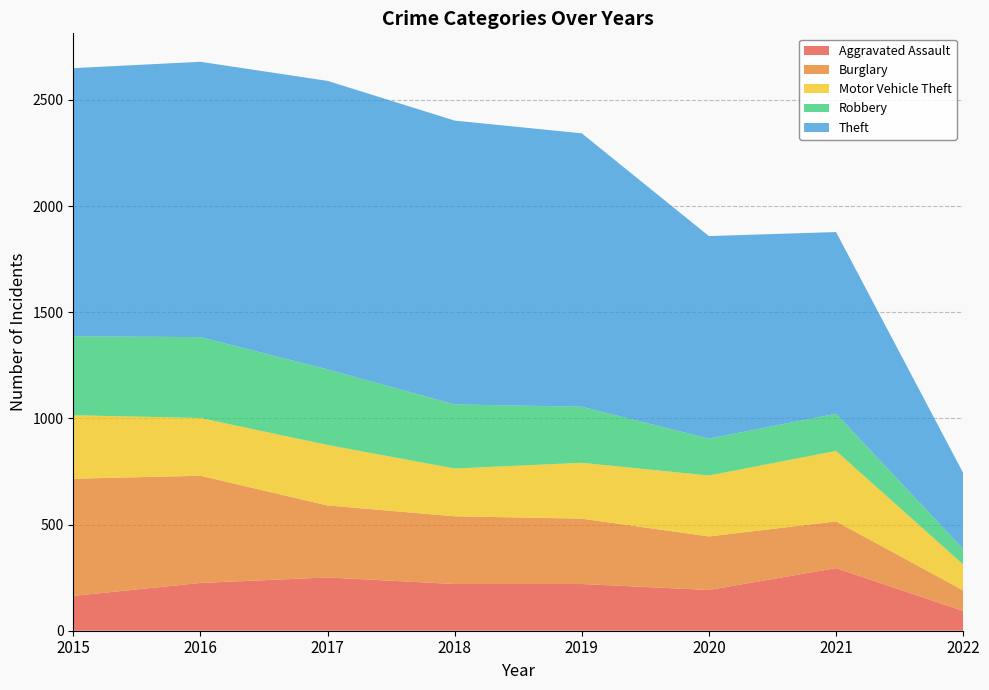

What is the difference between the Motor Vehicle Theft values at 2022 and 2020?

165